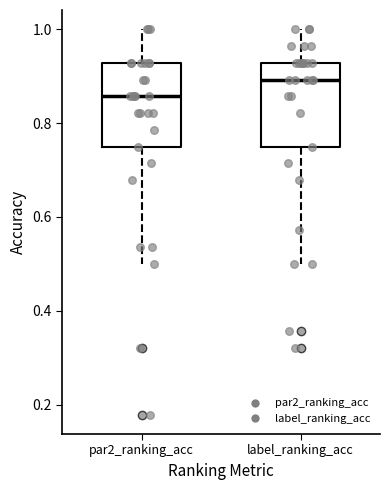

Where does the median line of the box for label_ranking_acc sit on the y-axis? The values are not printed on the chart, so give them approximately, as read against the axis.

0.90